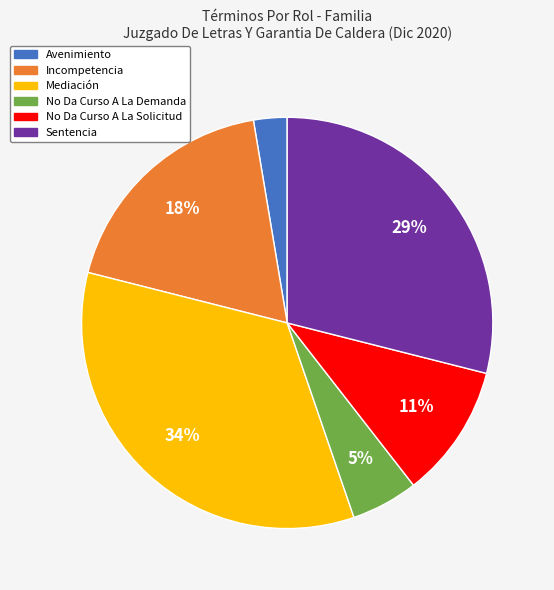

Does Incompetencia represent more than half of the total?

No